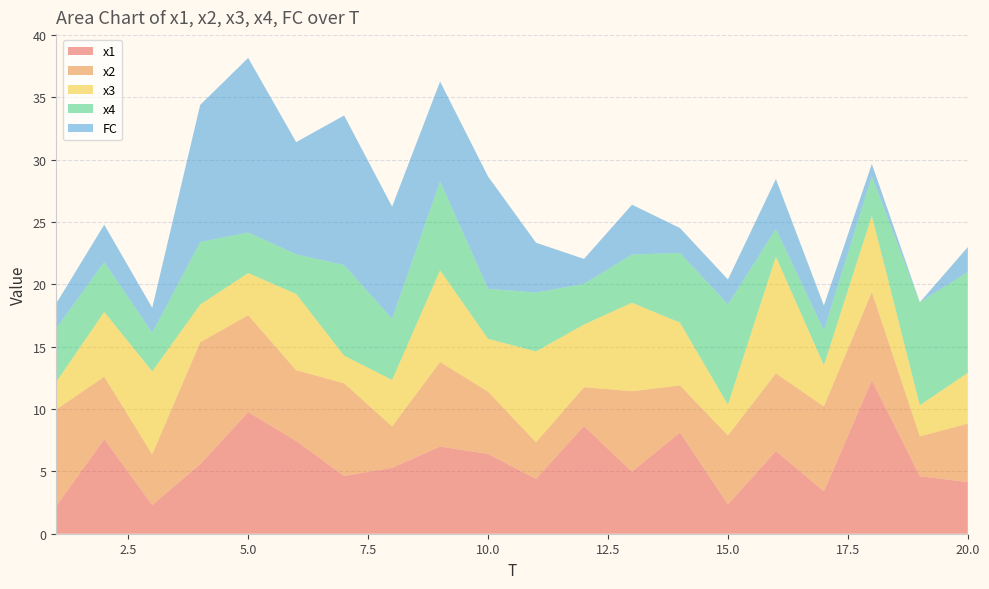

Reading right to left, extract all data points from this chart.

x1: 20=4.1	19=4.6	18=12.3	17=3.4	16=6.6	15=2.4	14=8.1	13=5.0	12=8.6	11=4.4	10=6.4	9=7.0	8=5.3	7=4.6	6=7.4	5=9.8	4=5.6	3=2.3	2=7.6	1=2.2
x2: 20=4.7	19=3.2	18=7.1	17=6.8	16=6.2	15=5.5	14=3.8	13=6.5	12=3.1	11=2.9	10=5.0	9=6.8	8=3.3	7=7.4	6=5.7	5=7.8	4=9.8	3=4.1	2=5.0	1=7.8
x3: 20=4.1	19=2.5	18=6.1	17=3.3	16=9.4	15=2.5	14=5.0	13=7.1	12=5.0	11=7.3	10=4.2	9=7.4	8=3.7	7=2.2	6=6.1	5=3.4	4=3.0	3=6.7	2=5.2	1=2.2
x4: 20=8.1	19=8.3	18=3.2	17=2.8	16=2.2	15=8.0	14=5.6	13=3.9	12=3.3	11=4.7	10=4.0	9=7.1	8=4.9	7=7.3	6=3.2	5=3.3	4=5.0	3=3.1	2=4.0	1=4.3
FC: 20=2.0	19=0.0	18=1.0	17=2.0	16=4.0	15=2.0	14=2.0	13=4.0	12=2.0	11=4.0	10=9.0	9=8.0	8=9.0	7=12.0	6=9.0	5=14.0	4=11.0	3=2.0	2=3.0	1=2.0